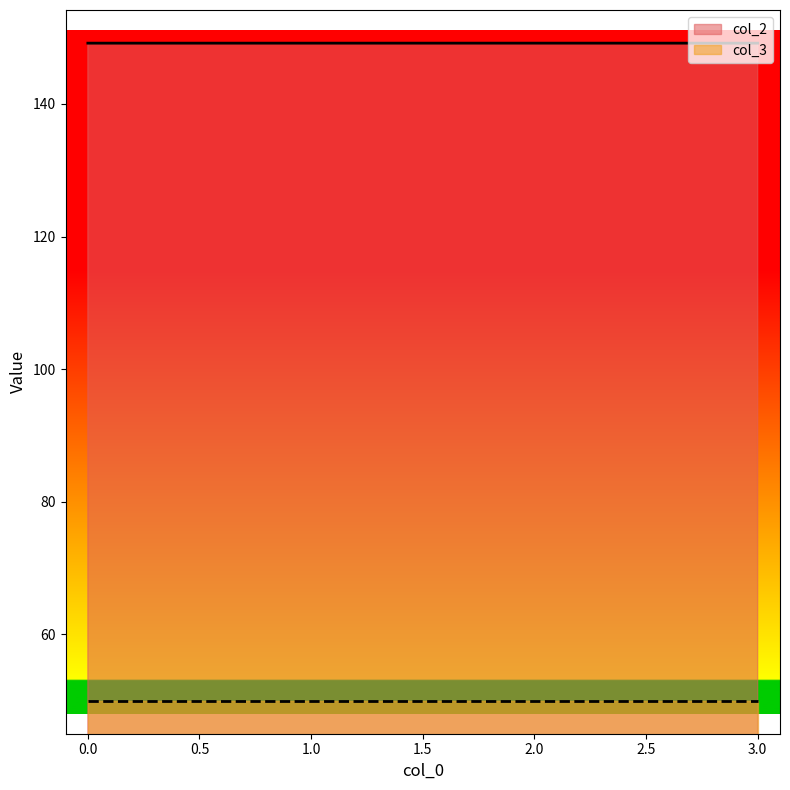

List the labels in order of value, smallest first.

3, 0, 1, 2